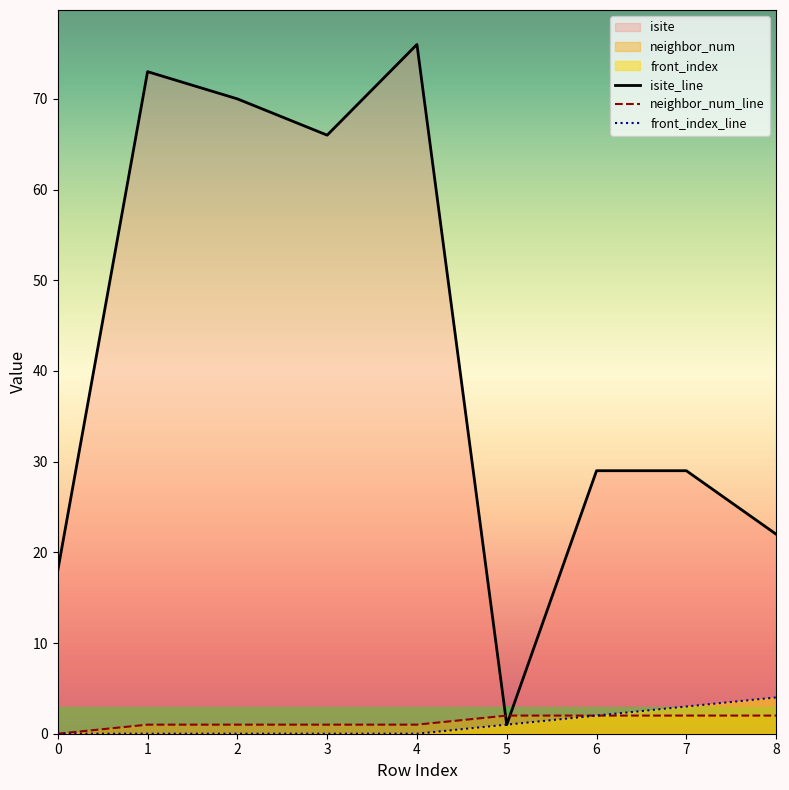

What is the greatest value displayed?

76